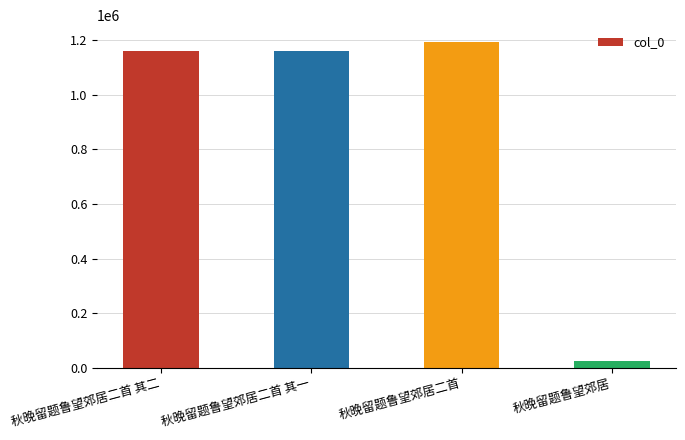

What value does the data have at 秋晚留题鲁望郊居二首 其二?

1158098